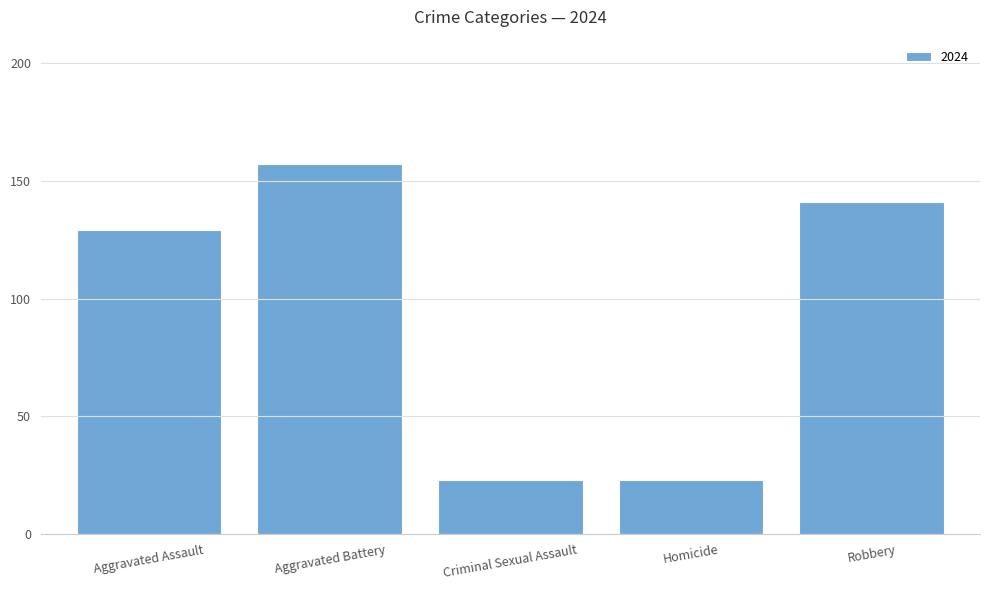

Are the bars horizontal?

No